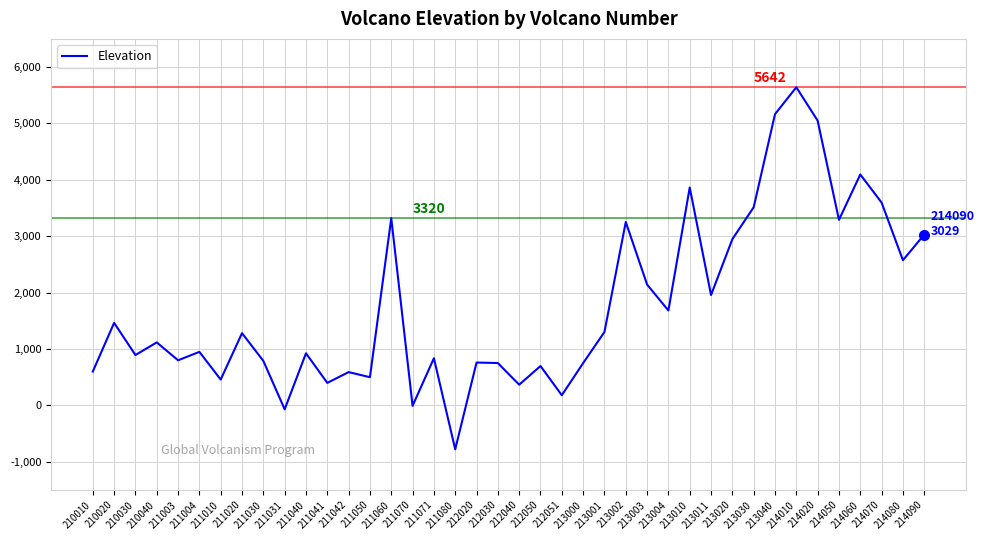

Which category has the lowest value across all series?

211080